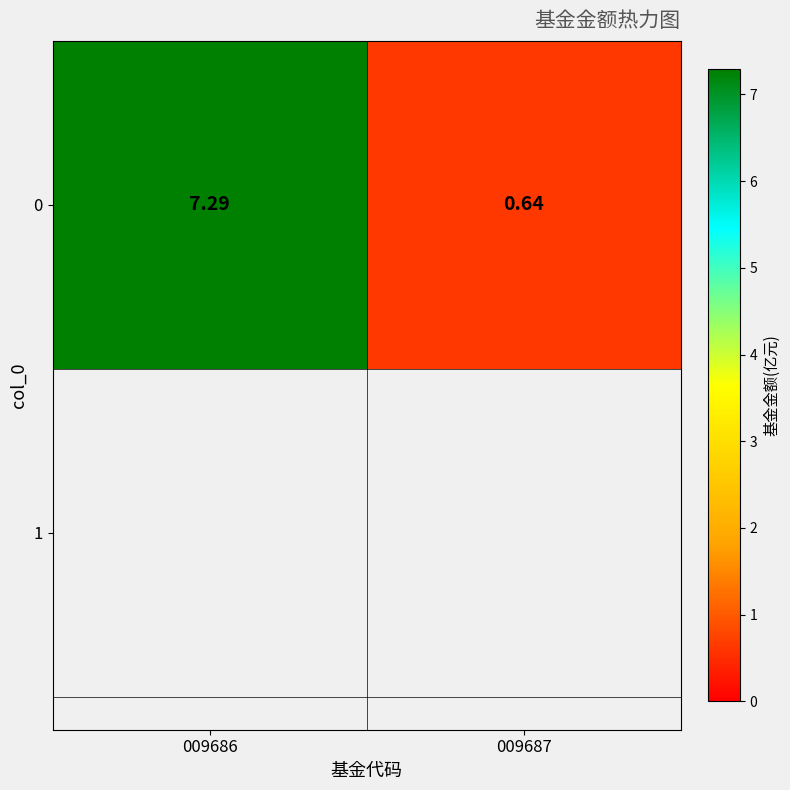

The chart shows a value of 0.6 at 009687. True or false?

True